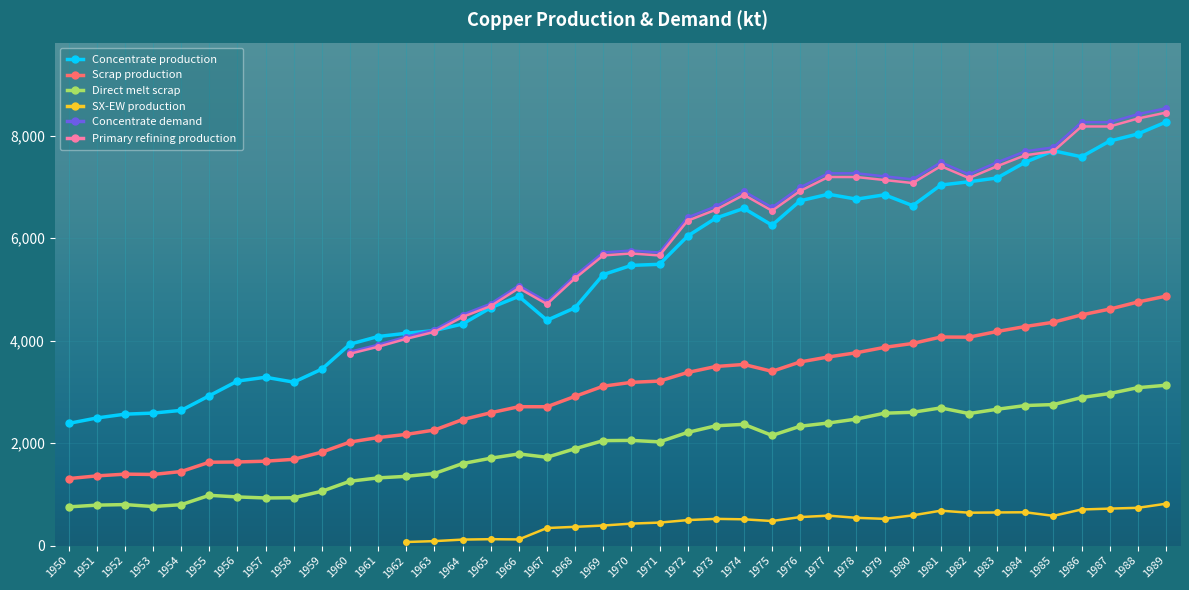

True or false: Direct melt scrap and Scrap production cross at least once.

False